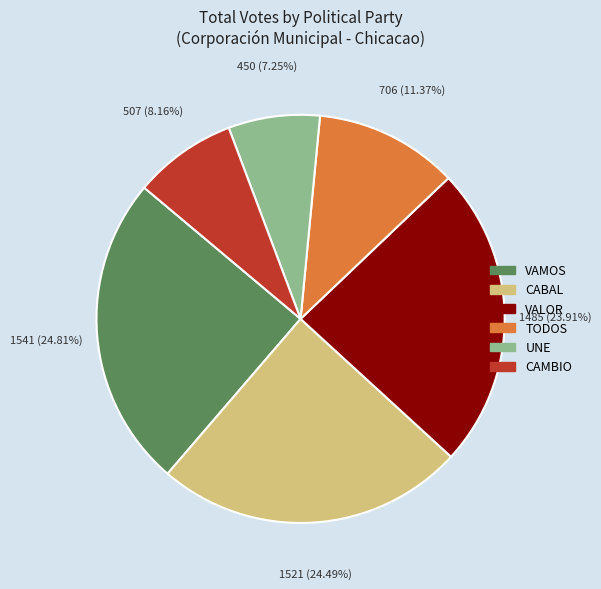

Does any single category account for the majority?

No